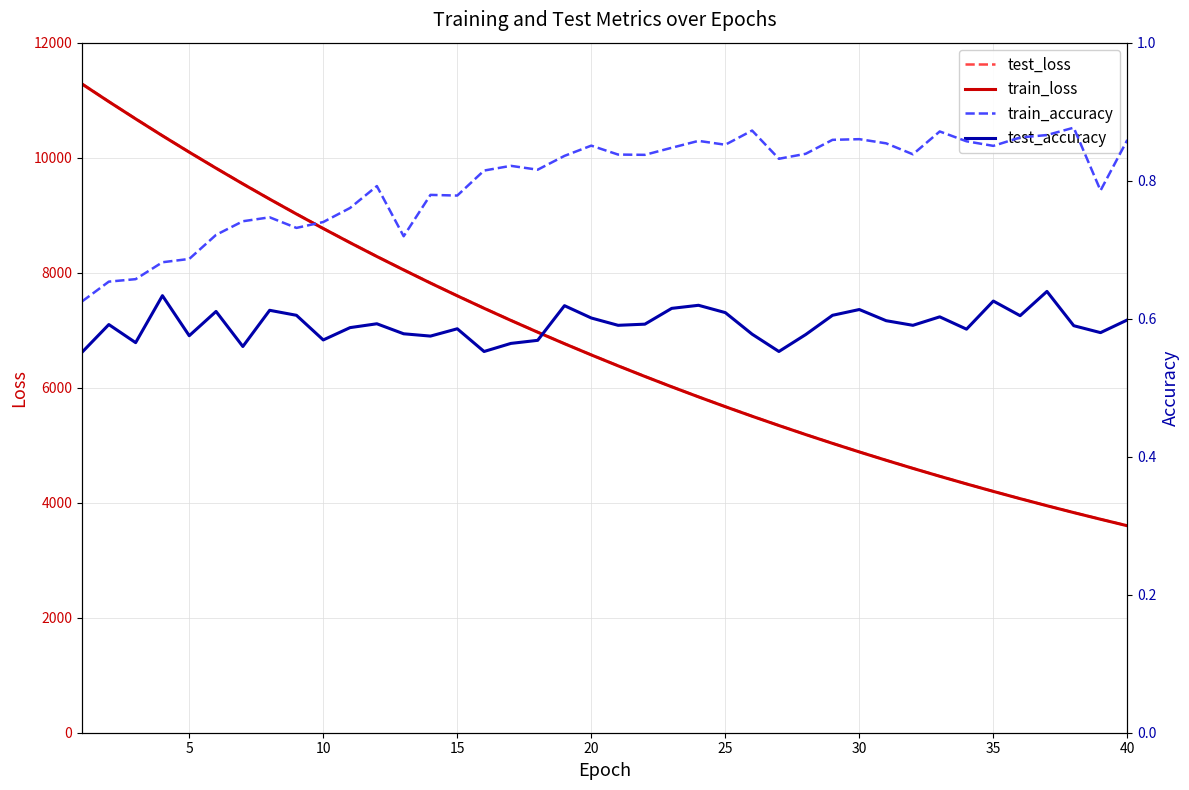

What is the lowest value of the test_loss series?

3600.1